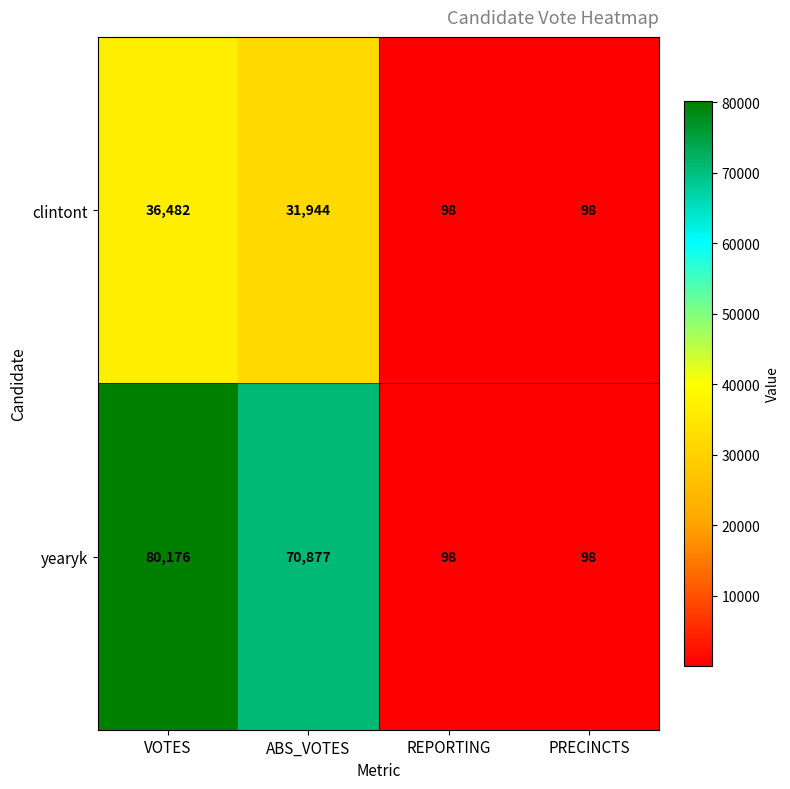

What is the minimum value shown in the chart?

98